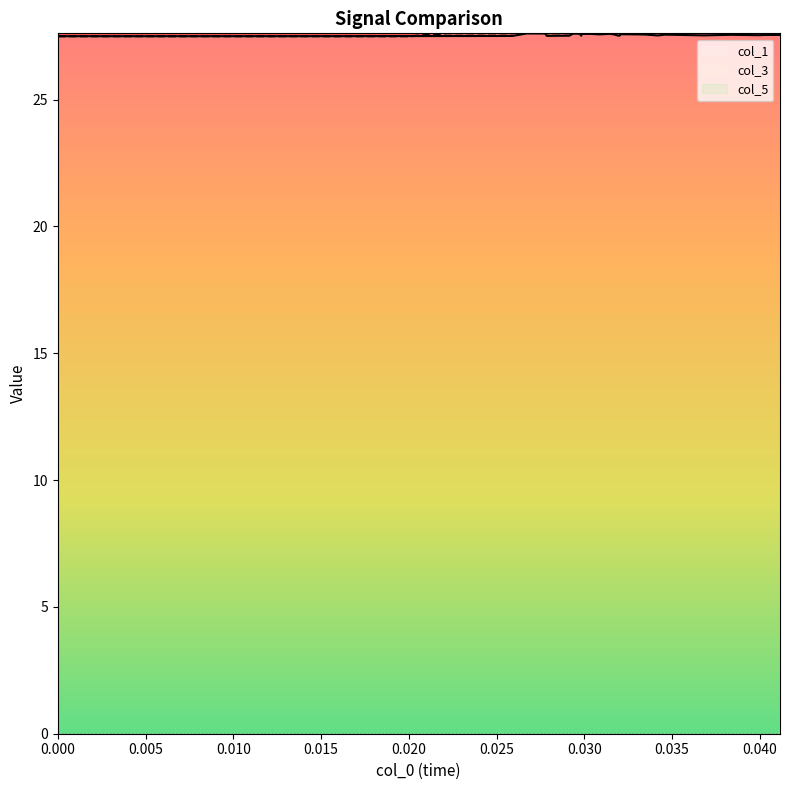

The value of col_1 at 16 is 44.4. True or false?

False